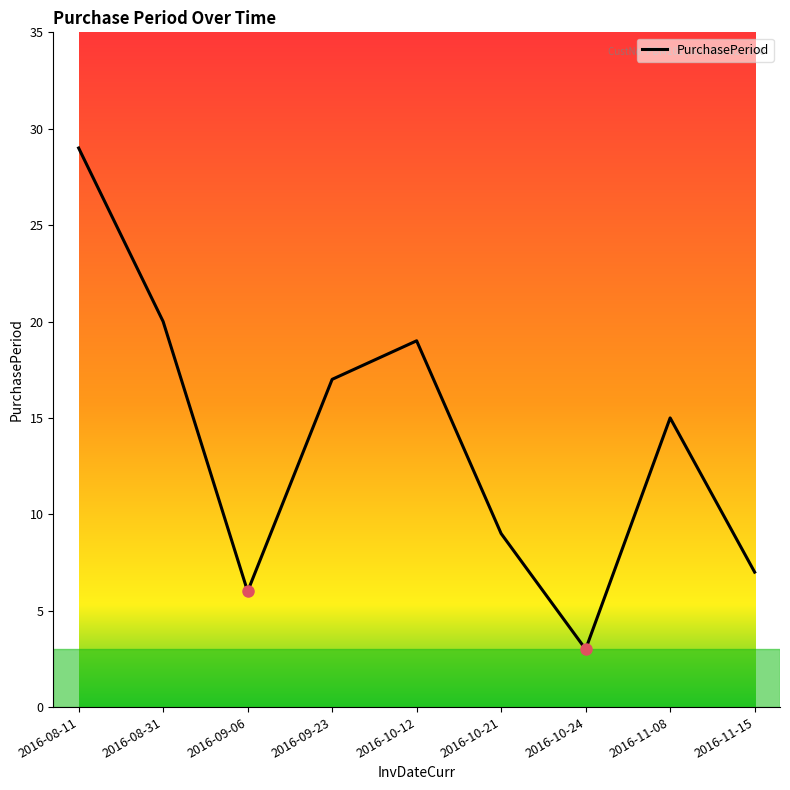

How many interior local peaks (higher than both neighbors) does the data have?

2